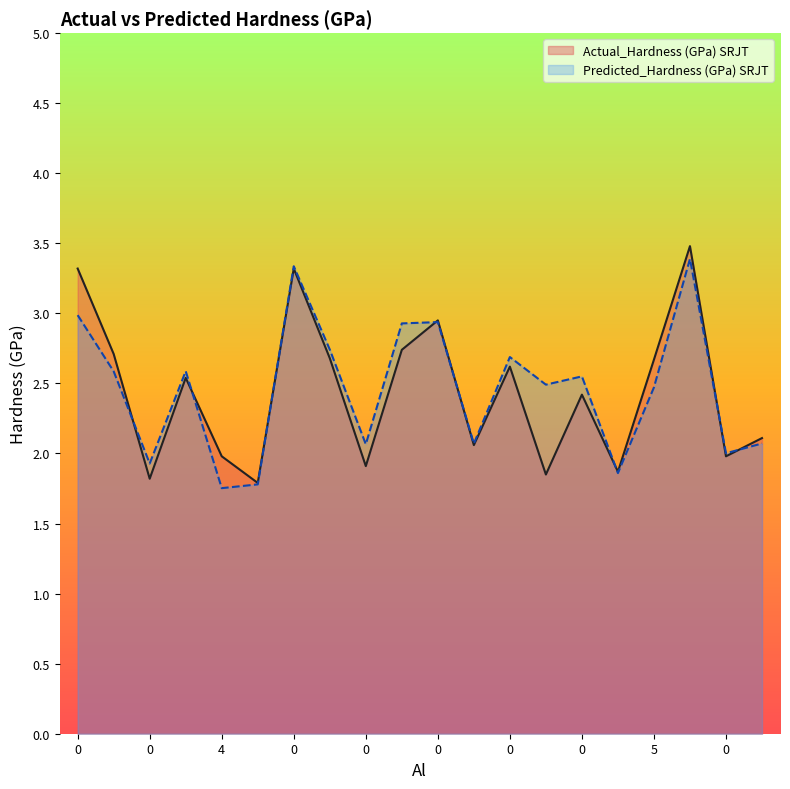

True or false: Predicted_Hardness (GPa) SRJT has more than 2 interior local peaks.

True